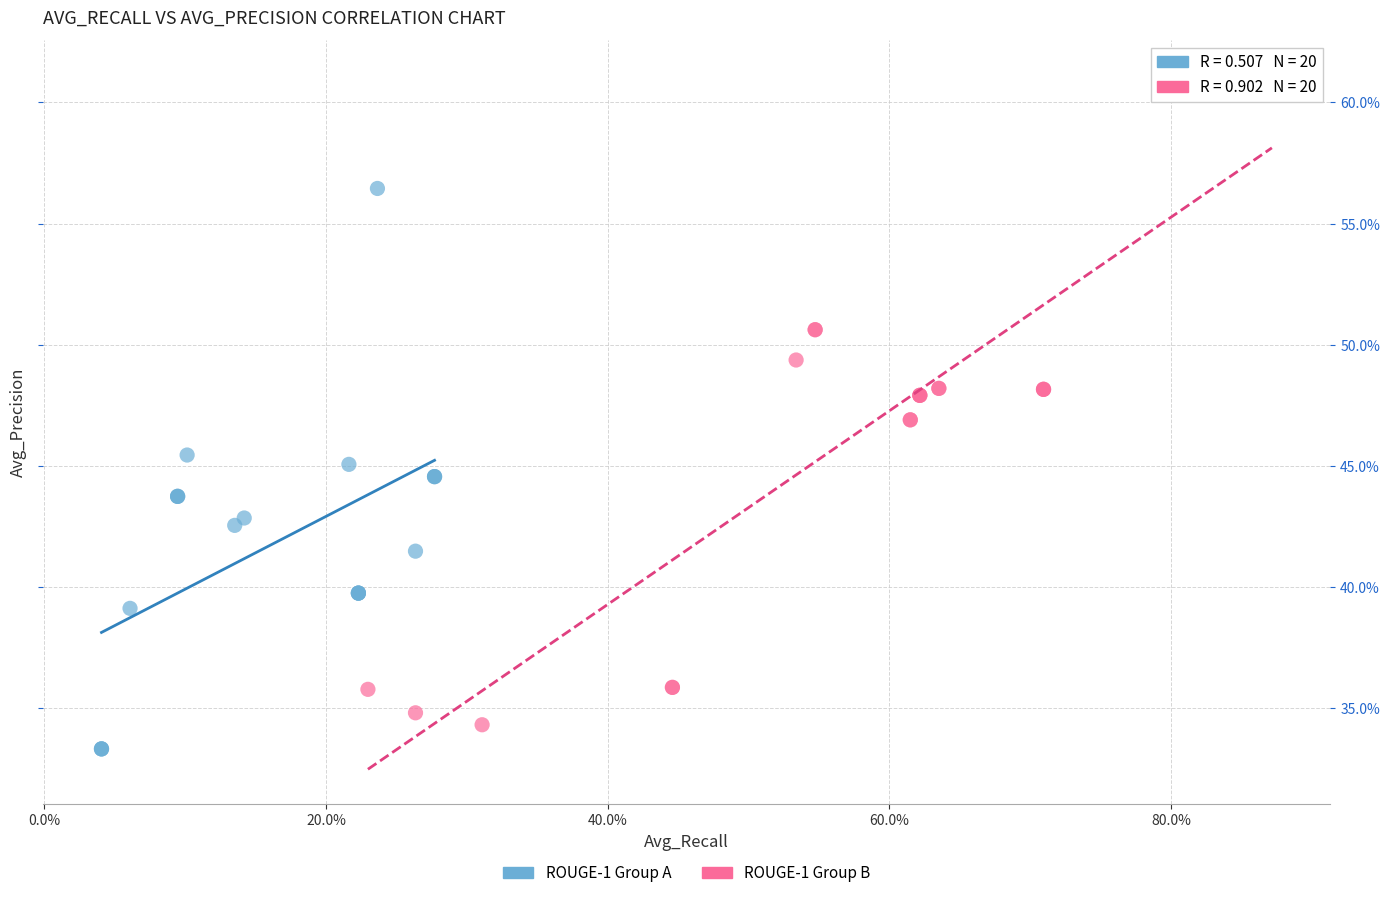

Which series has the widest spread of Y values?

ROUGE-1 Group B